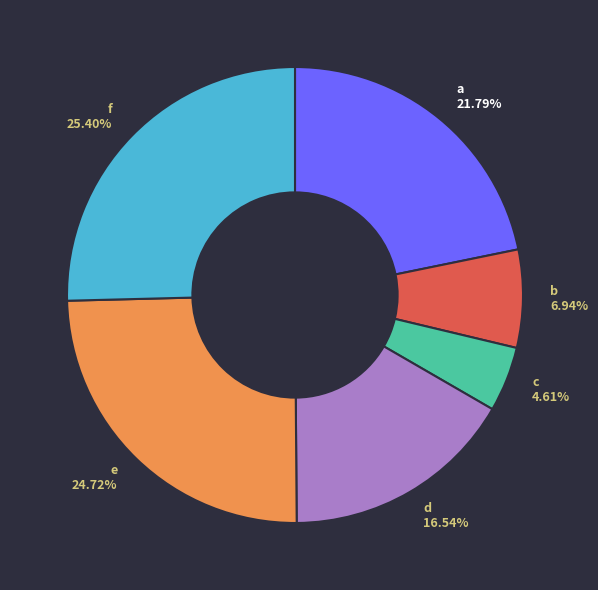

Is there any slice that represents more than half of the pie?

No